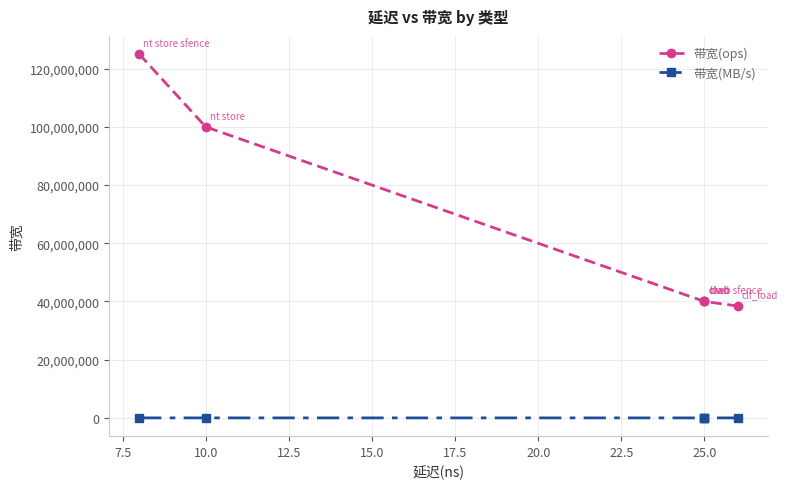

True or false: 带宽(MB/s) and 带宽(ops) intersect in this chart.

False